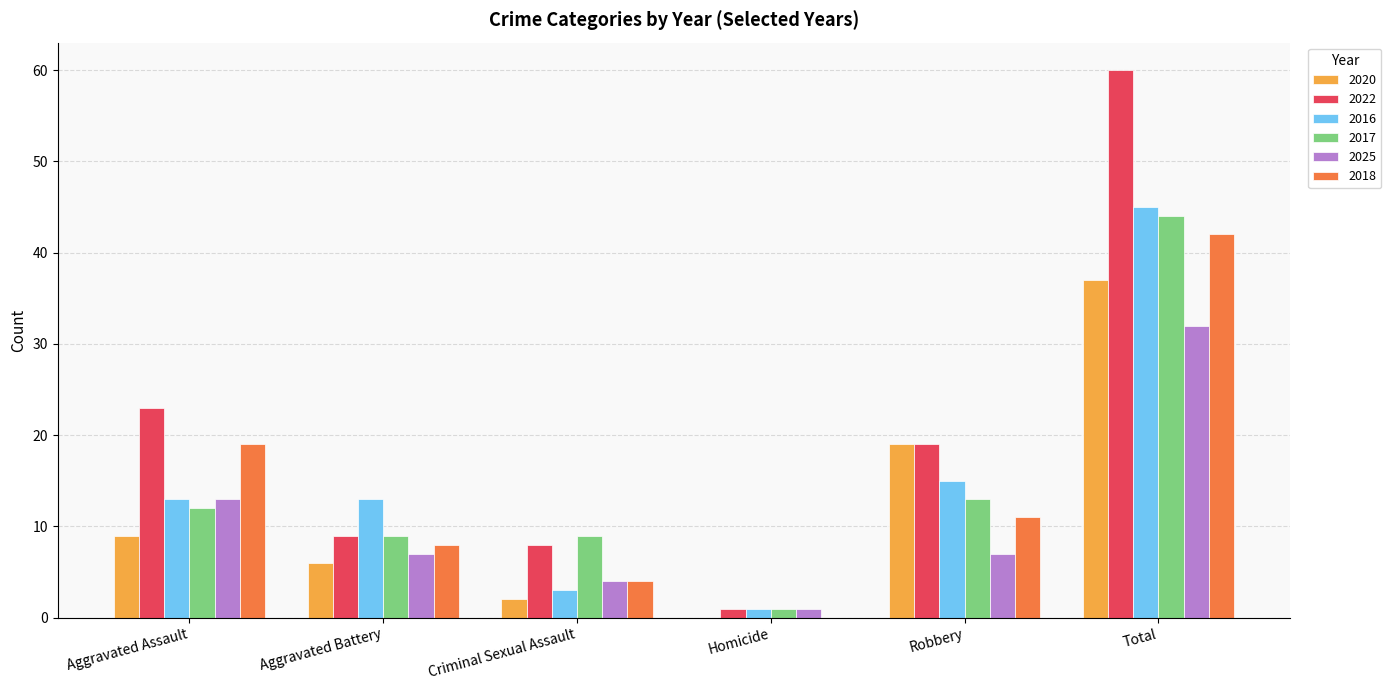

Which series has the largest range (max minus min)?

2022